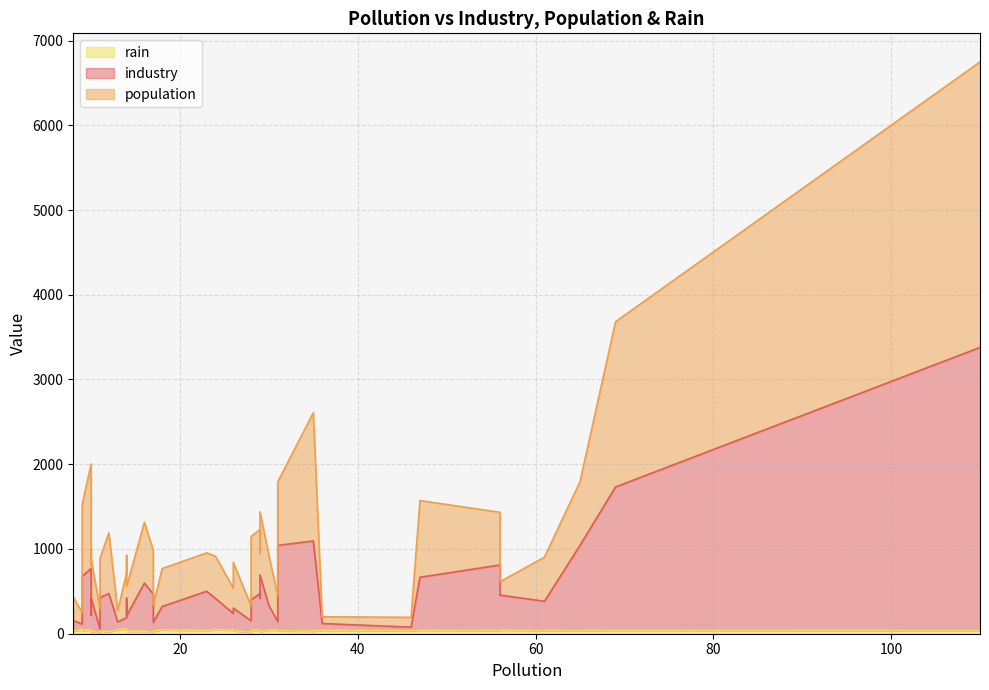

How many series are shown in this chart?

3